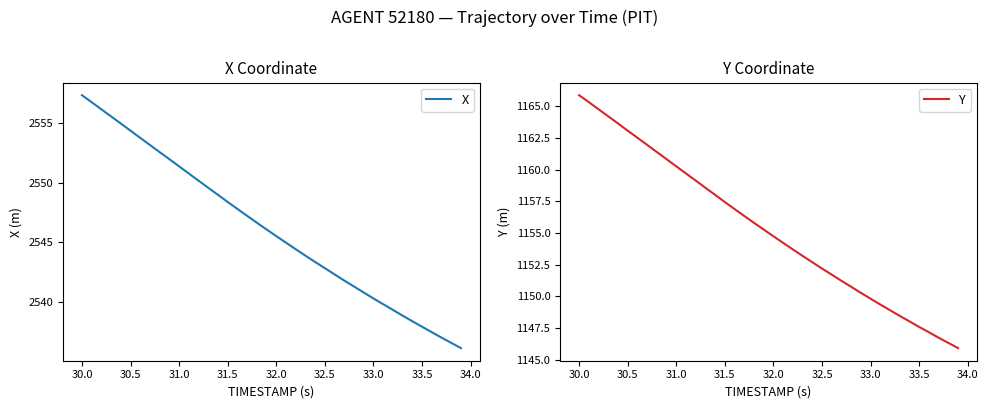

What is the minimum value for X?

2536.1